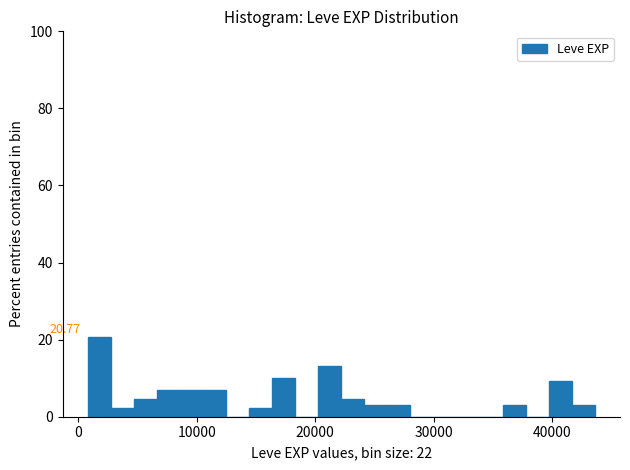

Around what value on the x-axis is the tallest bar? Give the approximate position of its centre, as read against the axis.

2000